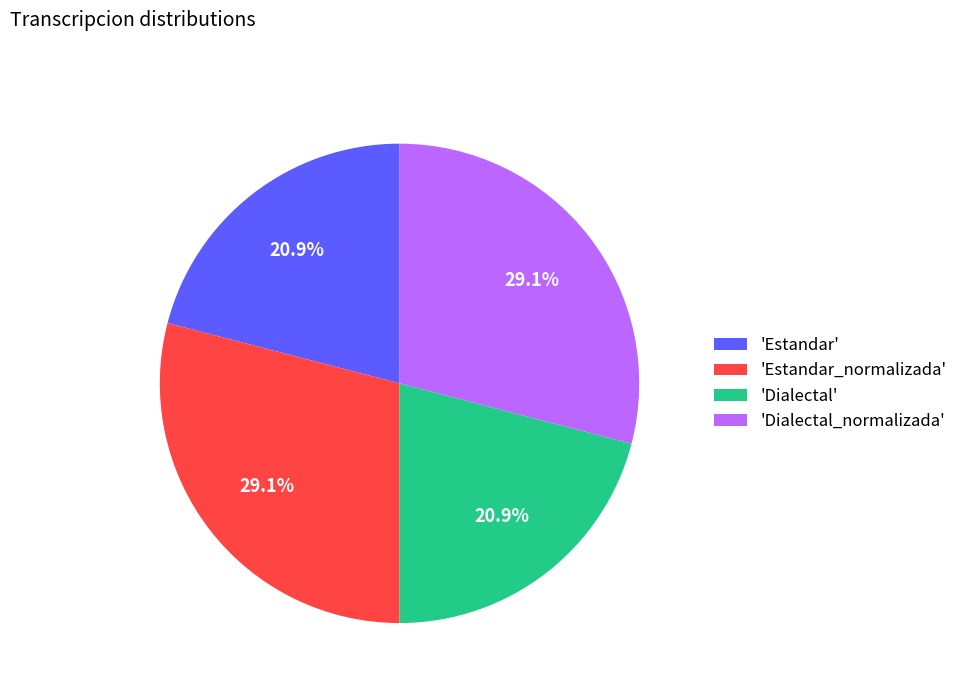

What percentage is NOT represented by 'Dialectal_normalizada'?

70.9%